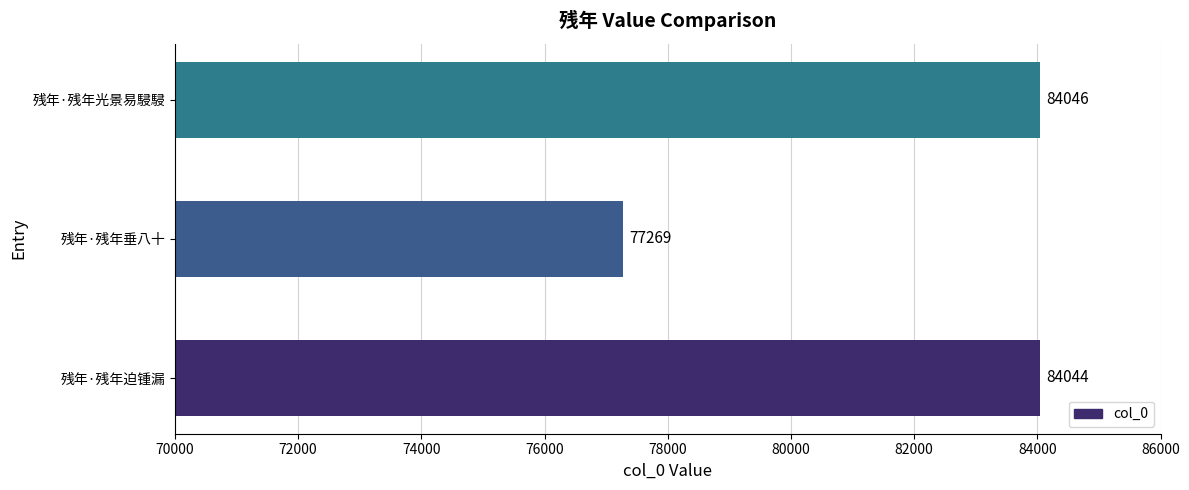

What is the difference between the maximum and minimum values?

6777